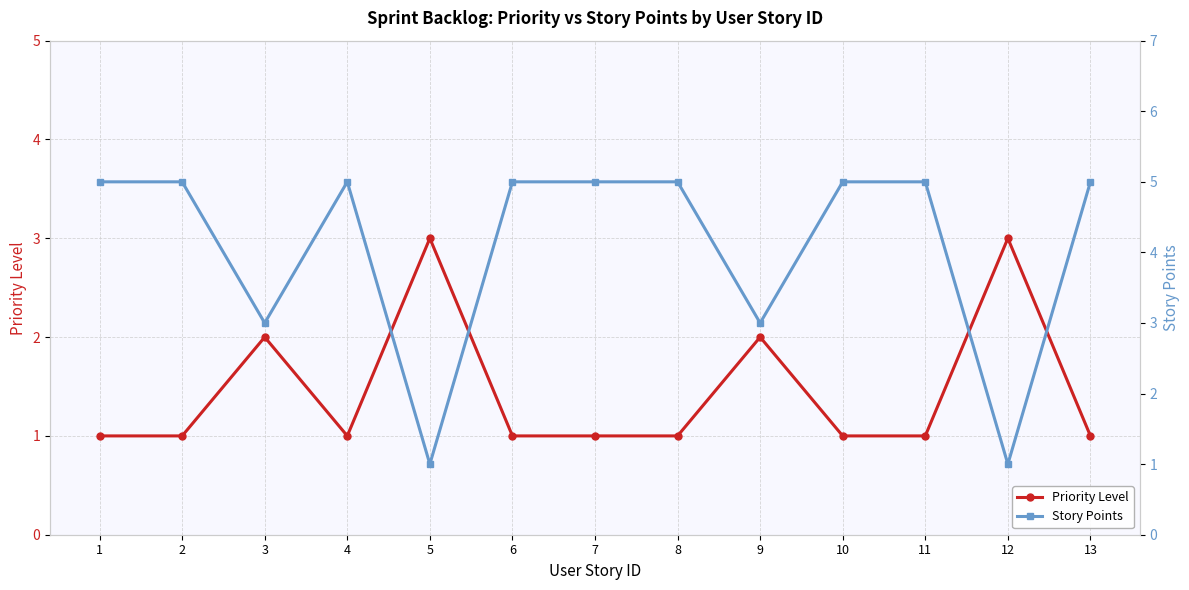

What are all the series names shown in the legend?

Priority Level, Story Points